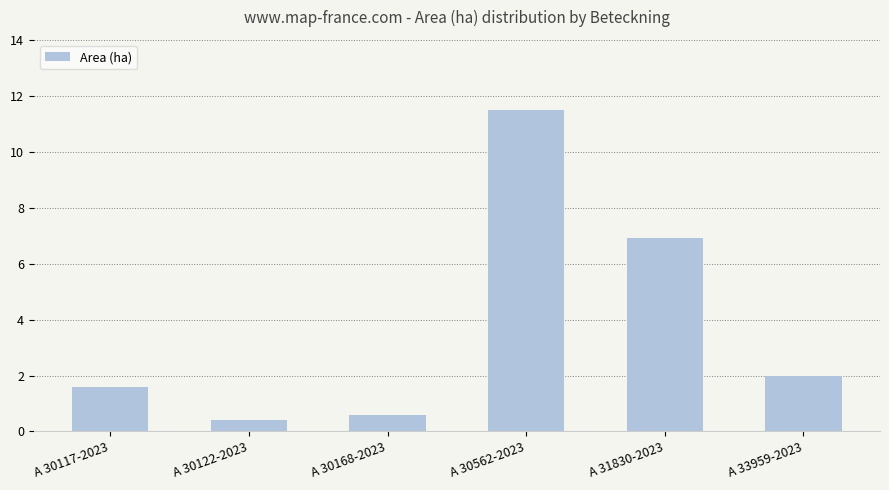

What is the difference between the maximum and minimum values?

11.1